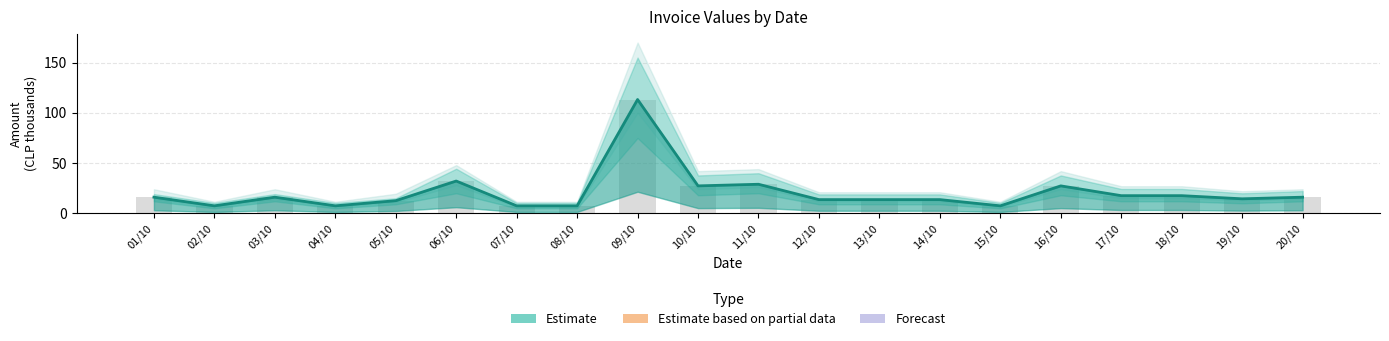

At which label does Bars first exceed 16?

01/10